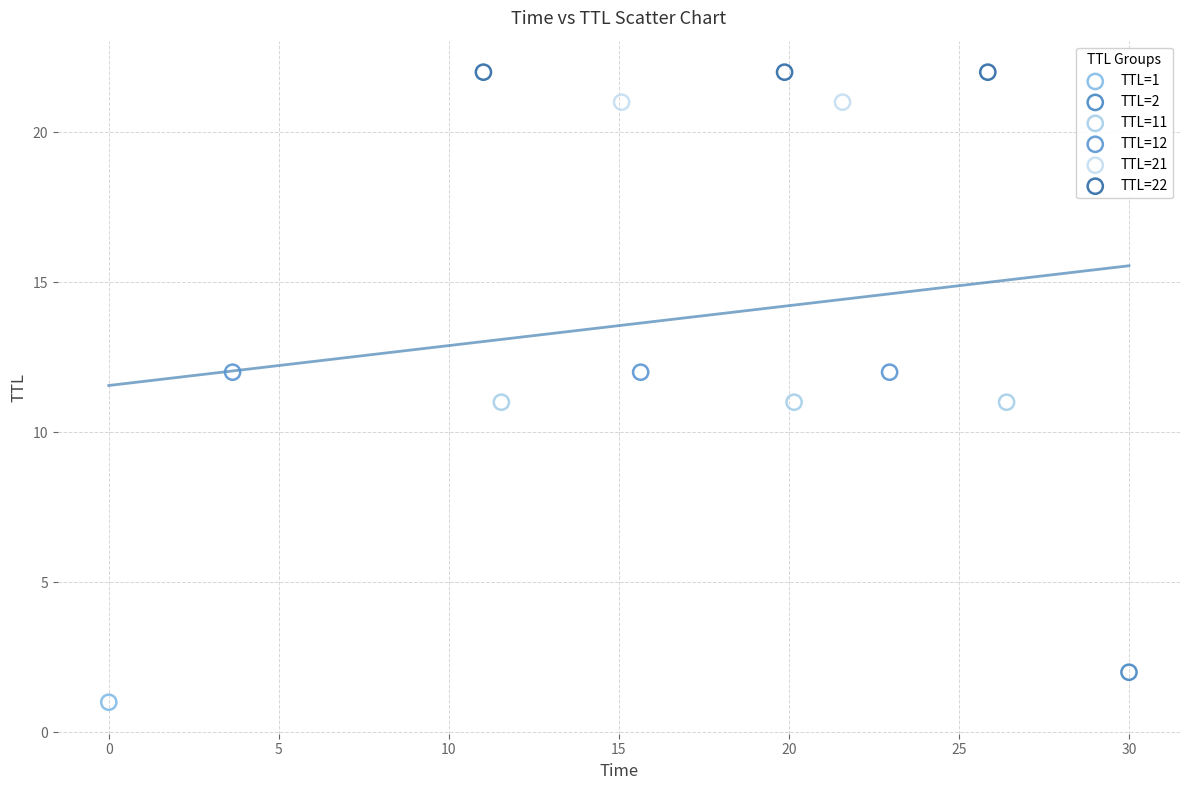

What are all the series names shown in the legend?

TTL=1, TTL=2, TTL=11, TTL=12, TTL=21, TTL=22